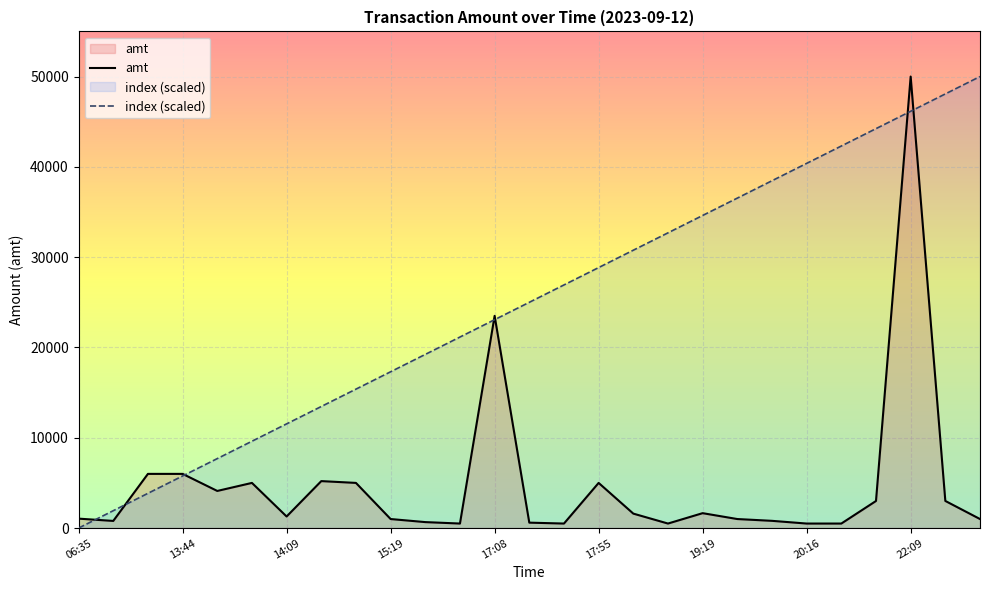

The value of amt at 15:19 is 1000.0. True or false?

True